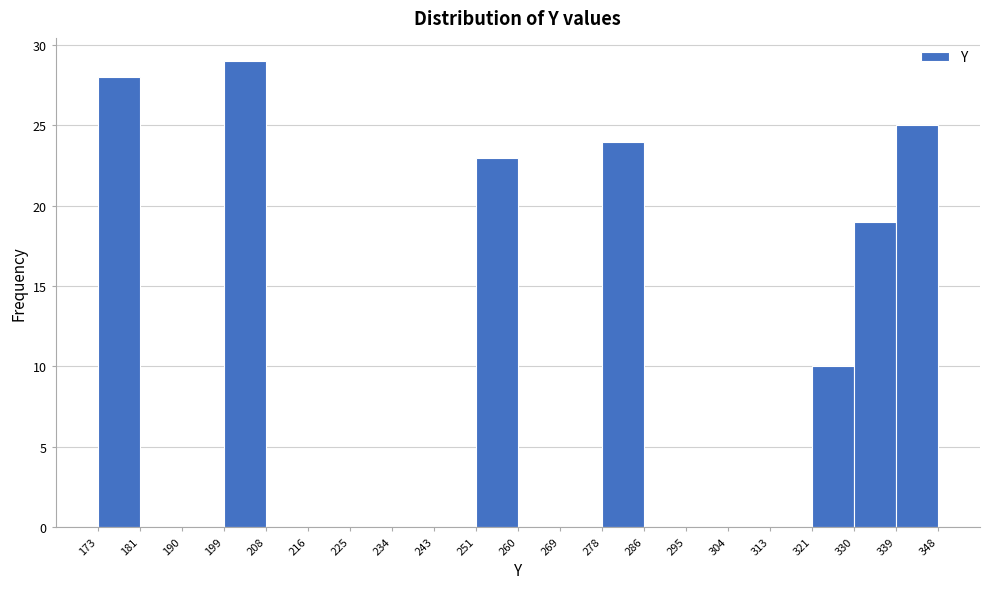

Which range on the x-axis has the tallest bar?

199 to 208